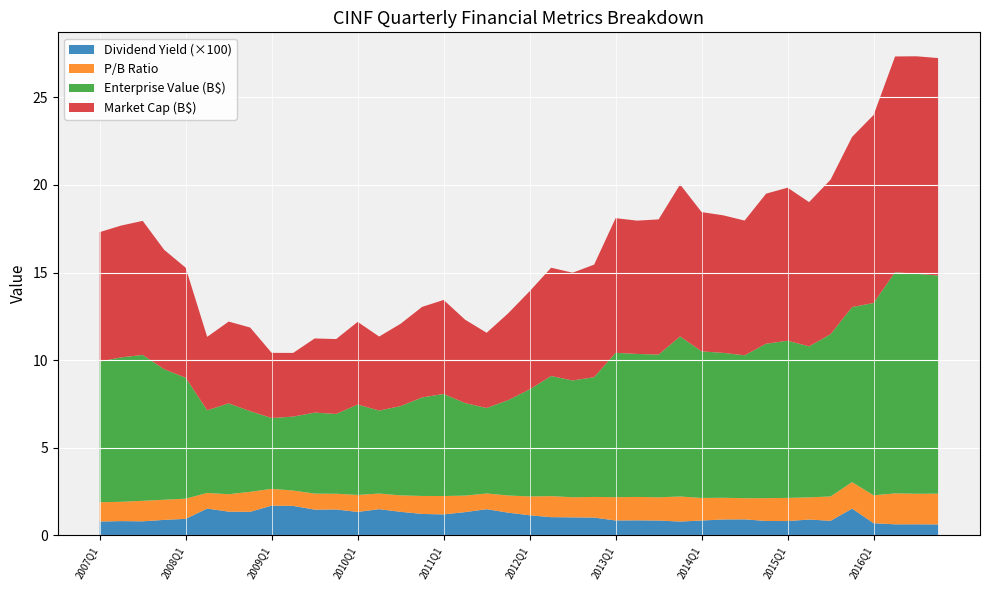

What is the total value across all series at 2010Q1?

12.2